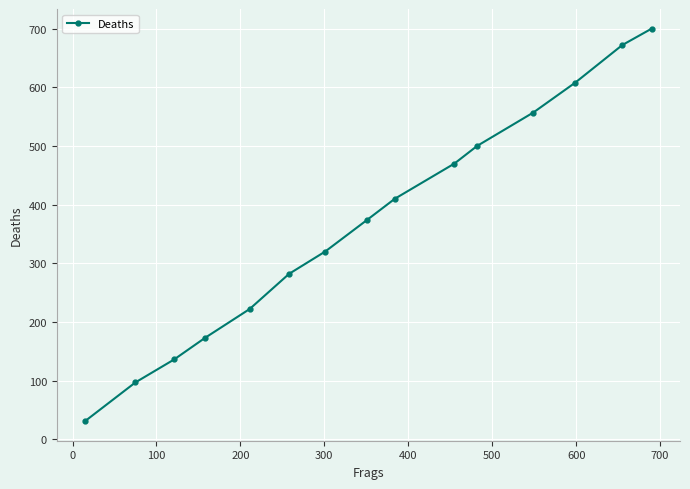

What is the sum of all values?

5552